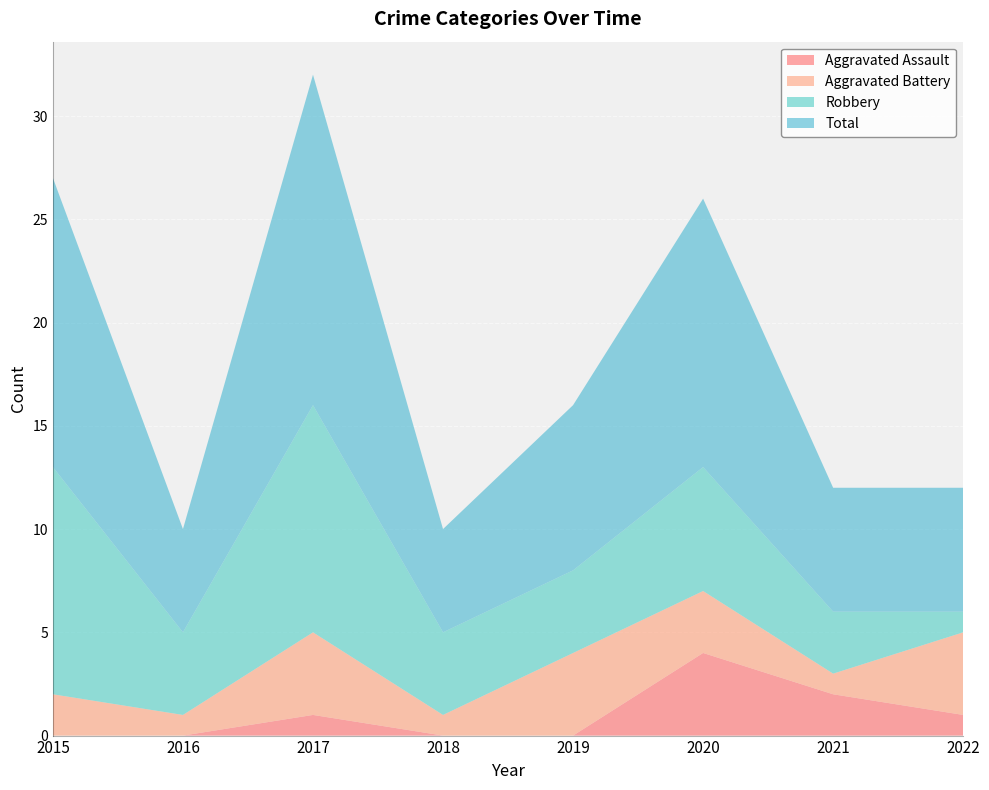

Reading left to right, extract all data points from this chart.

Aggravated Assault: 2015=0	2016=0	2017=1	2018=0	2019=0	2020=4	2021=2	2022=1
Aggravated Battery: 2015=2	2016=1	2017=4	2018=1	2019=4	2020=3	2021=1	2022=4
Robbery: 2015=11	2016=4	2017=11	2018=4	2019=4	2020=6	2021=3	2022=1
Total: 2015=14	2016=5	2017=16	2018=5	2019=8	2020=13	2021=6	2022=6